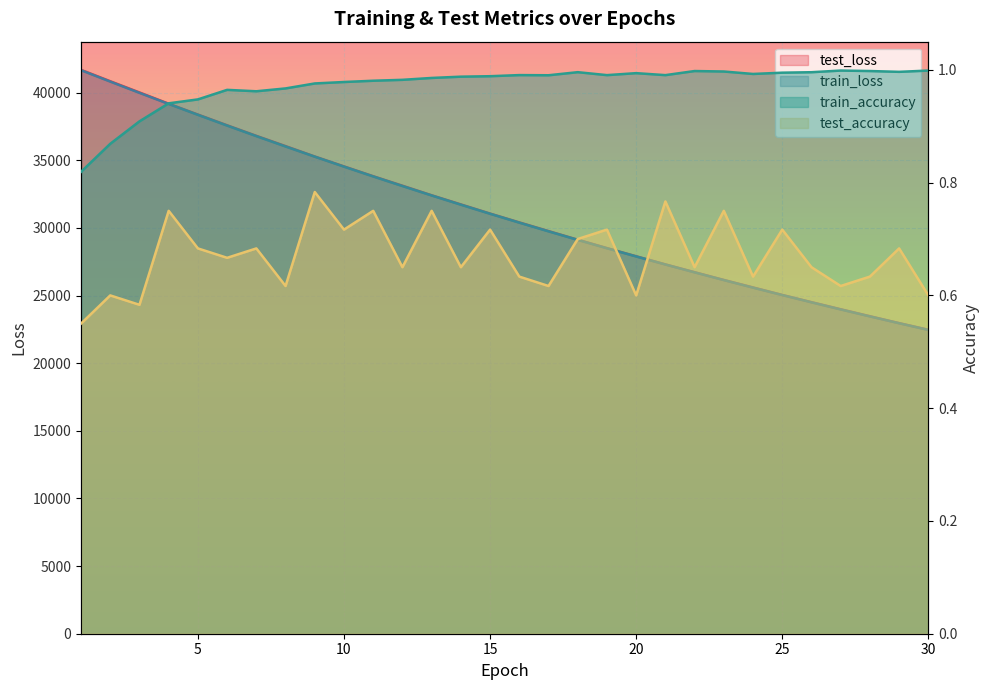

True or false: train_loss and train_accuracy cross at least once.

False